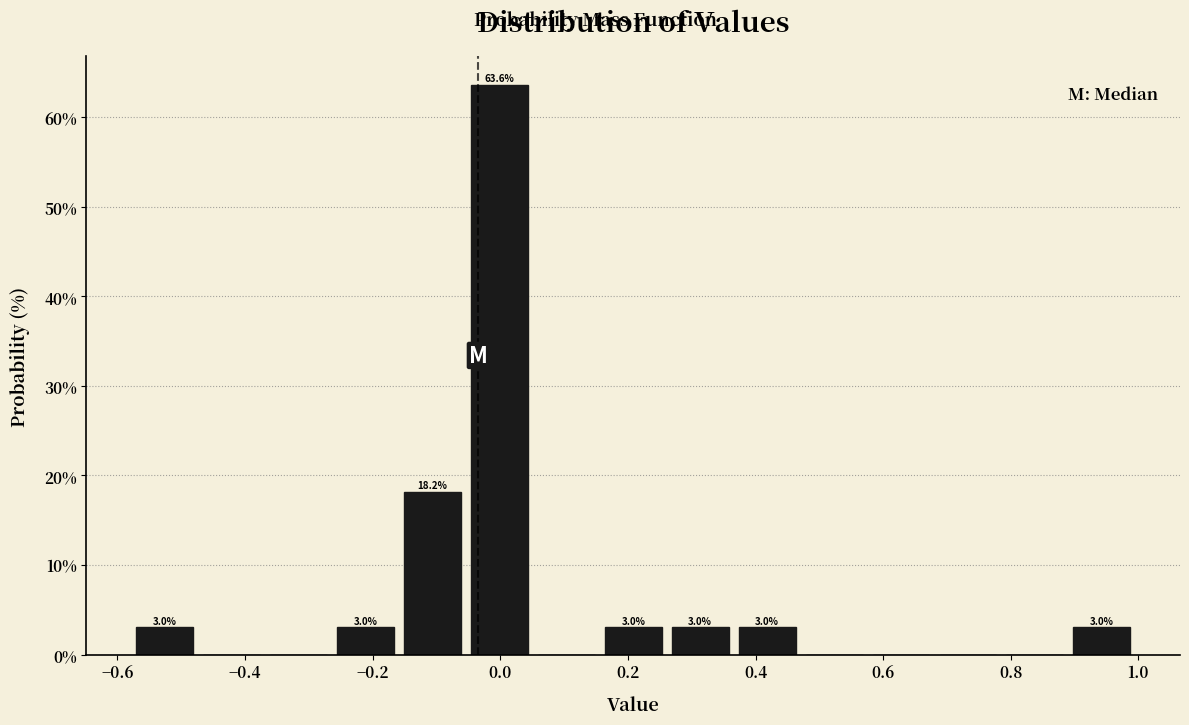

Over which range of the x-axis is the bar tallest?

-0.06 to 0.06